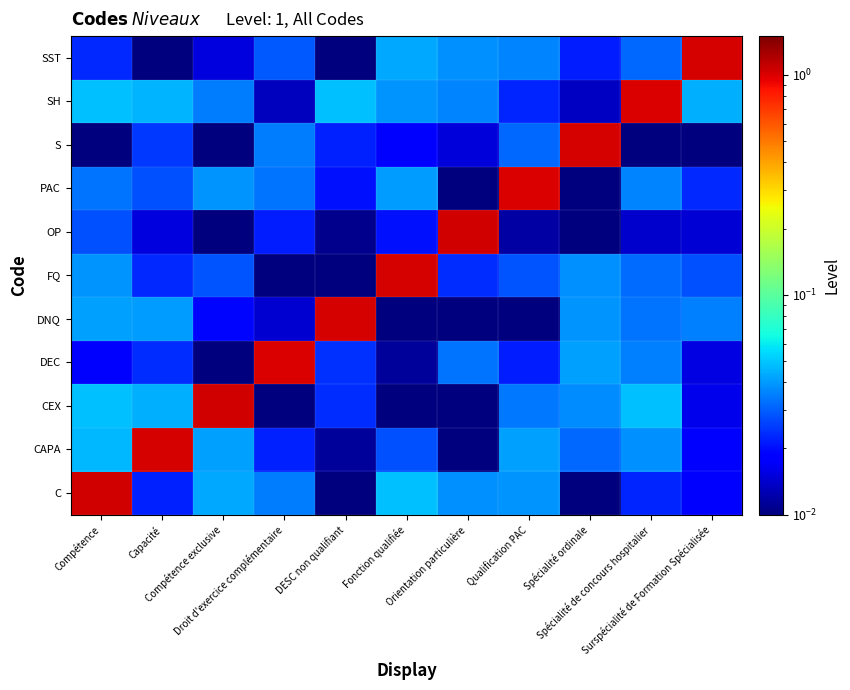

Reading left to right, list all the values displayed in this chart.

C: Compétence=1.0	Capacité=0.0	Compétence exclusive=0.0	Droit d'exercice complémentaire=0.0	DESC non qualifiant=0.0	Fonction qualifiée=0.0	Orientation particulière=0.0	Qualification PAC=0.0	Spécialité ordinale=0.0	Spécialité de concours hospitalier=0.0	Surspécialité de Formation Spécialisée=0.0
CAPA: Compétence=0.0	Capacité=1.0	Compétence exclusive=0.0	Droit d'exercice complémentaire=0.0	DESC non qualifiant=0.0	Fonction qualifiée=0.0	Orientation particulière=0.0	Qualification PAC=0.0	Spécialité ordinale=0.0	Spécialité de concours hospitalier=0.0	Surspécialité de Formation Spécialisée=0.0
CEX: Compétence=0.0	Capacité=0.0	Compétence exclusive=1.0	Droit d'exercice complémentaire=0.0	DESC non qualifiant=0.0	Fonction qualifiée=0.0	Orientation particulière=0.0	Qualification PAC=0.0	Spécialité ordinale=0.0	Spécialité de concours hospitalier=0.0	Surspécialité de Formation Spécialisée=0.0
DEC: Compétence=0.0	Capacité=0.0	Compétence exclusive=0.0	Droit d'exercice complémentaire=1.0	DESC non qualifiant=0.0	Fonction qualifiée=0.0	Orientation particulière=0.0	Qualification PAC=0.0	Spécialité ordinale=0.0	Spécialité de concours hospitalier=0.0	Surspécialité de Formation Spécialisée=0.0
DNQ: Compétence=0.0	Capacité=0.0	Compétence exclusive=0.0	Droit d'exercice complémentaire=0.0	DESC non qualifiant=1.0	Fonction qualifiée=0.0	Orientation particulière=0.0	Qualification PAC=0.0	Spécialité ordinale=0.0	Spécialité de concours hospitalier=0.0	Surspécialité de Formation Spécialisée=0.0
FQ: Compétence=0.0	Capacité=0.0	Compétence exclusive=0.0	Droit d'exercice complémentaire=0.0	DESC non qualifiant=0.0	Fonction qualifiée=1.0	Orientation particulière=0.0	Qualification PAC=0.0	Spécialité ordinale=0.0	Spécialité de concours hospitalier=0.0	Surspécialité de Formation Spécialisée=0.0
OP: Compétence=0.0	Capacité=0.0	Compétence exclusive=0.0	Droit d'exercice complémentaire=0.0	DESC non qualifiant=0.0	Fonction qualifiée=0.0	Orientation particulière=1.0	Qualification PAC=0.0	Spécialité ordinale=0.0	Spécialité de concours hospitalier=0.0	Surspécialité de Formation Spécialisée=0.0
PAC: Compétence=0.0	Capacité=0.0	Compétence exclusive=0.0	Droit d'exercice complémentaire=0.0	DESC non qualifiant=0.0	Fonction qualifiée=0.0	Orientation particulière=0.0	Qualification PAC=1.0	Spécialité ordinale=0.0	Spécialité de concours hospitalier=0.0	Surspécialité de Formation Spécialisée=0.0
S: Compétence=0.0	Capacité=0.0	Compétence exclusive=0.0	Droit d'exercice complémentaire=0.0	DESC non qualifiant=0.0	Fonction qualifiée=0.0	Orientation particulière=0.0	Qualification PAC=0.0	Spécialité ordinale=1.0	Spécialité de concours hospitalier=0.0	Surspécialité de Formation Spécialisée=0.0
SH: Compétence=0.0	Capacité=0.0	Compétence exclusive=0.0	Droit d'exercice complémentaire=0.0	DESC non qualifiant=0.0	Fonction qualifiée=0.0	Orientation particulière=0.0	Qualification PAC=0.0	Spécialité ordinale=0.0	Spécialité de concours hospitalier=1.0	Surspécialité de Formation Spécialisée=0.0
SST: Compétence=0.0	Capacité=0.0	Compétence exclusive=0.0	Droit d'exercice complémentaire=0.0	DESC non qualifiant=0.0	Fonction qualifiée=0.0	Orientation particulière=0.0	Qualification PAC=0.0	Spécialité ordinale=0.0	Spécialité de concours hospitalier=0.0	Surspécialité de Formation Spécialisée=1.0